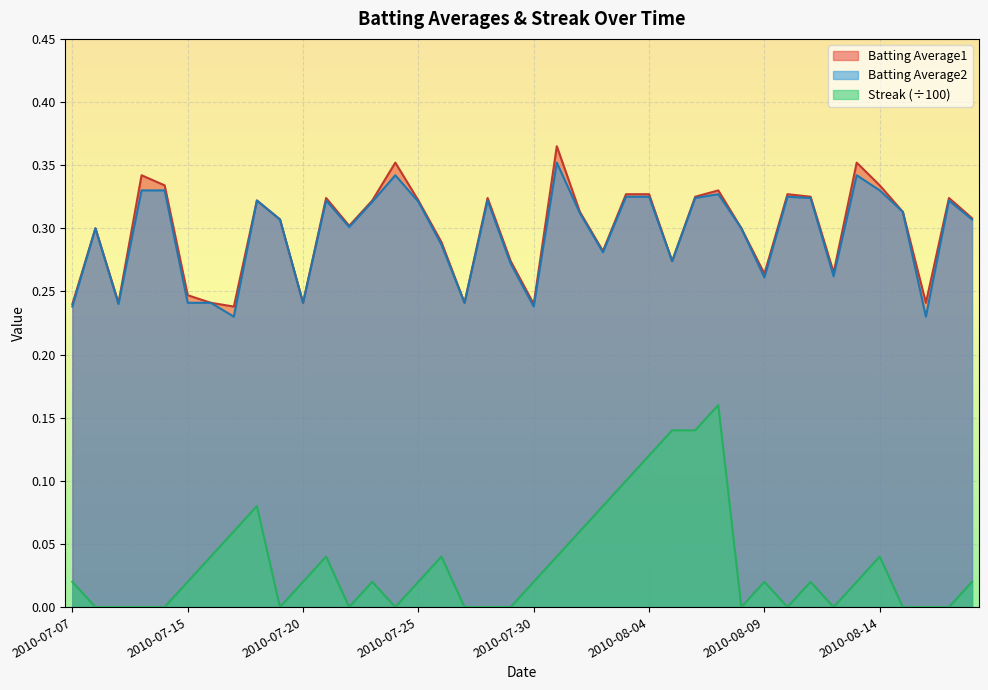

Which series changed the most between 2010-07-27 and 2010-08-03?

Streak